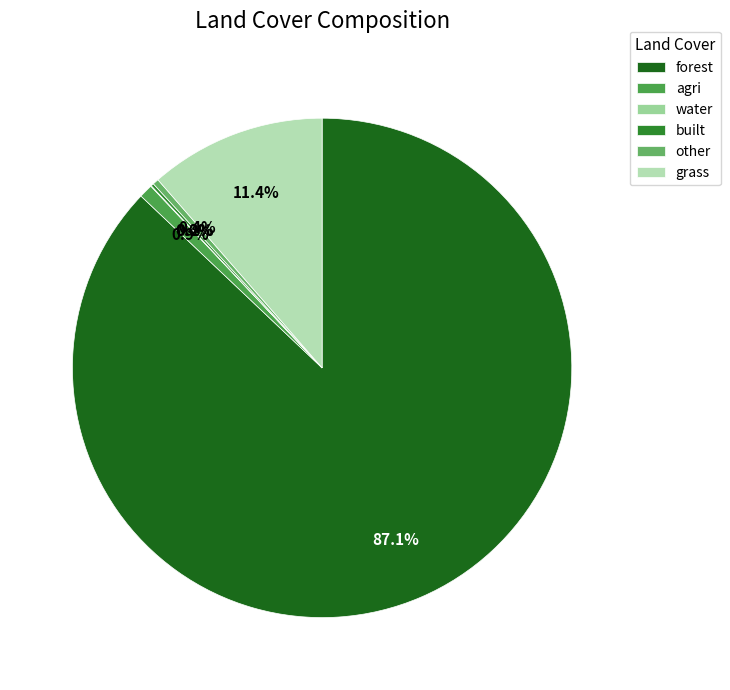

Is it true that forest is 81% of the pie?

False